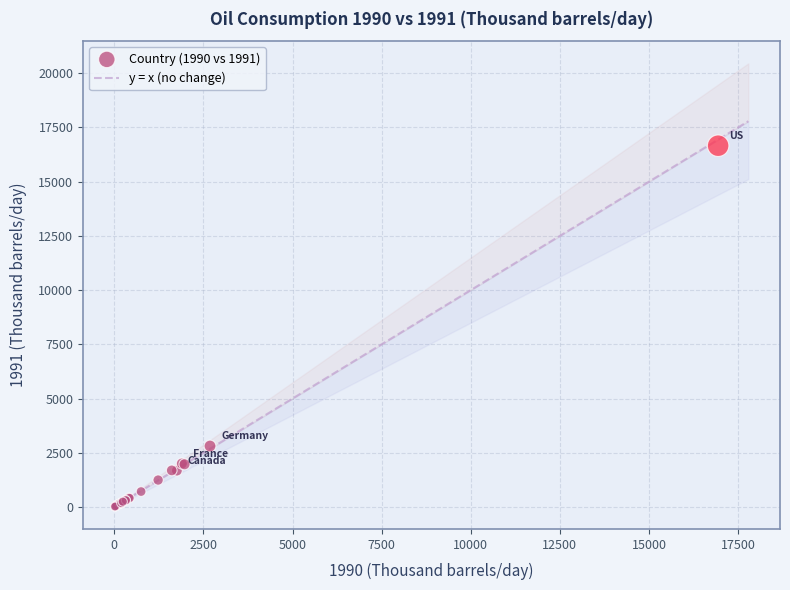

What Y value in the scatter plot is closest to 8334?

2810.2